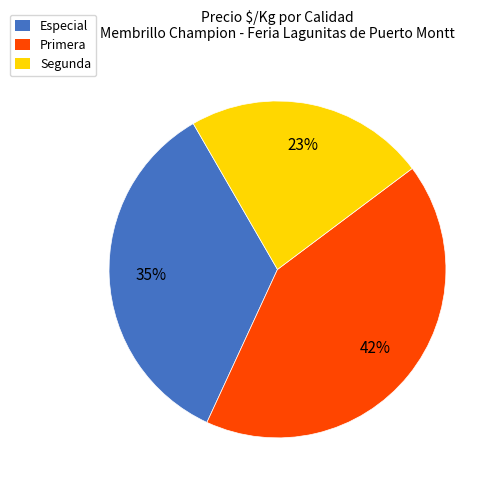

To the nearest percent, what is the difference between the Especial and Primera slice percentages?

7%